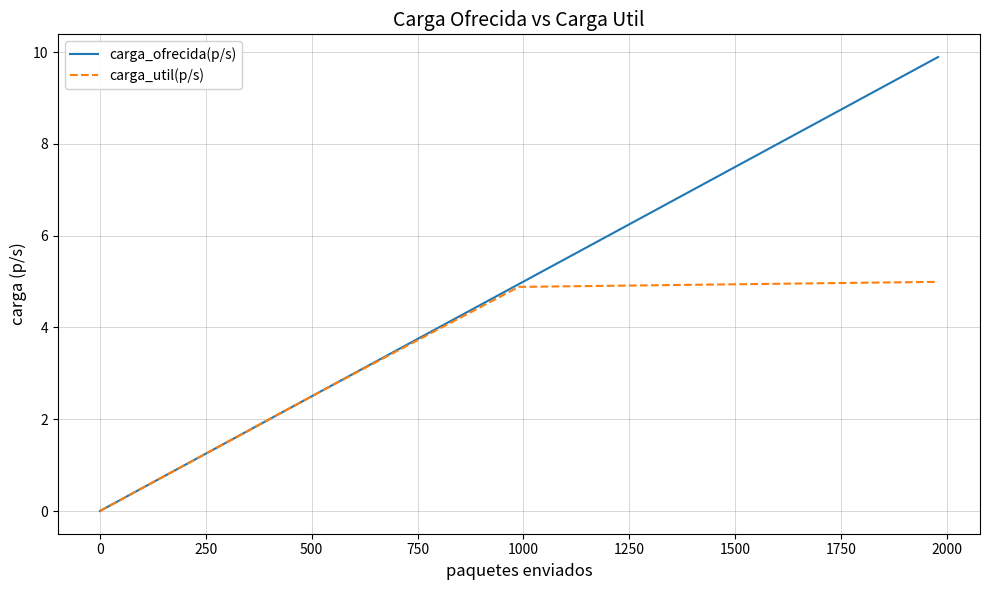

List the series in order of their peak value, lowest first.

carga_util(p/s), carga_ofrecida(p/s)